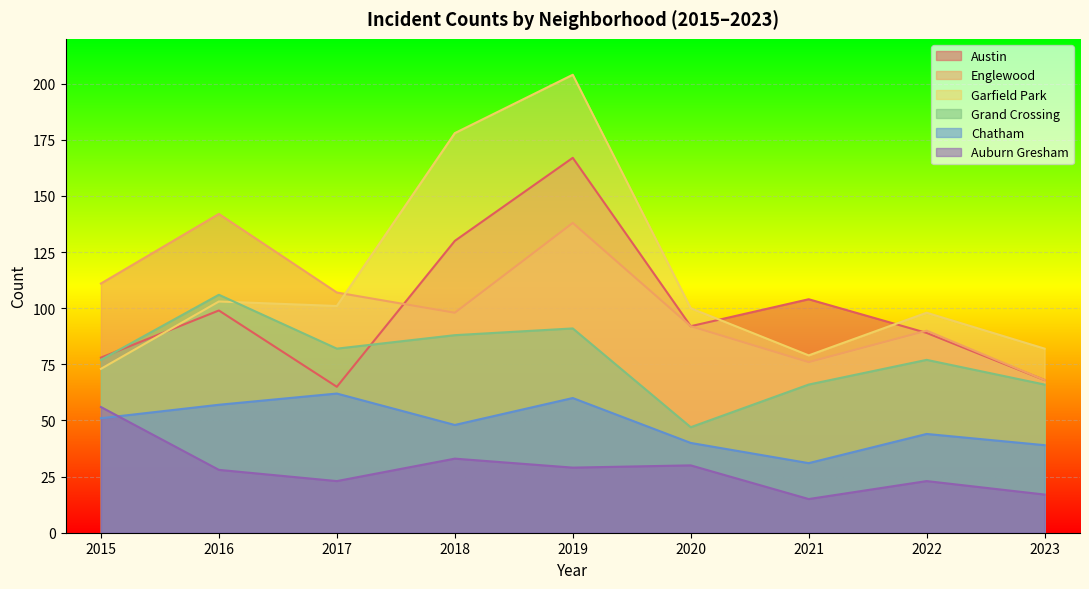

True or false: Chatham has more than 2 points higher than both neighbors.

True